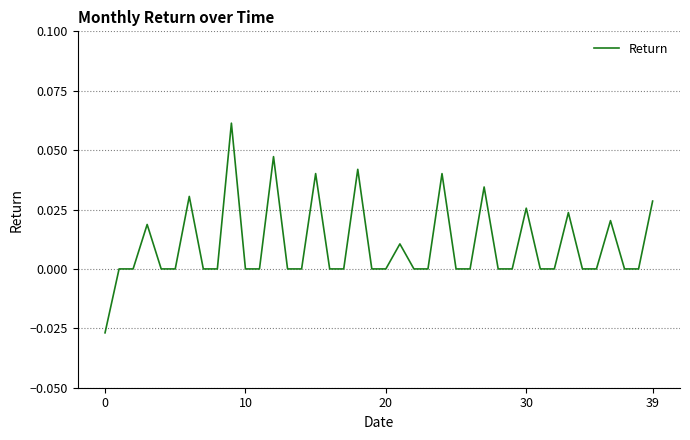

What is the label of the 7th point from the right?

33